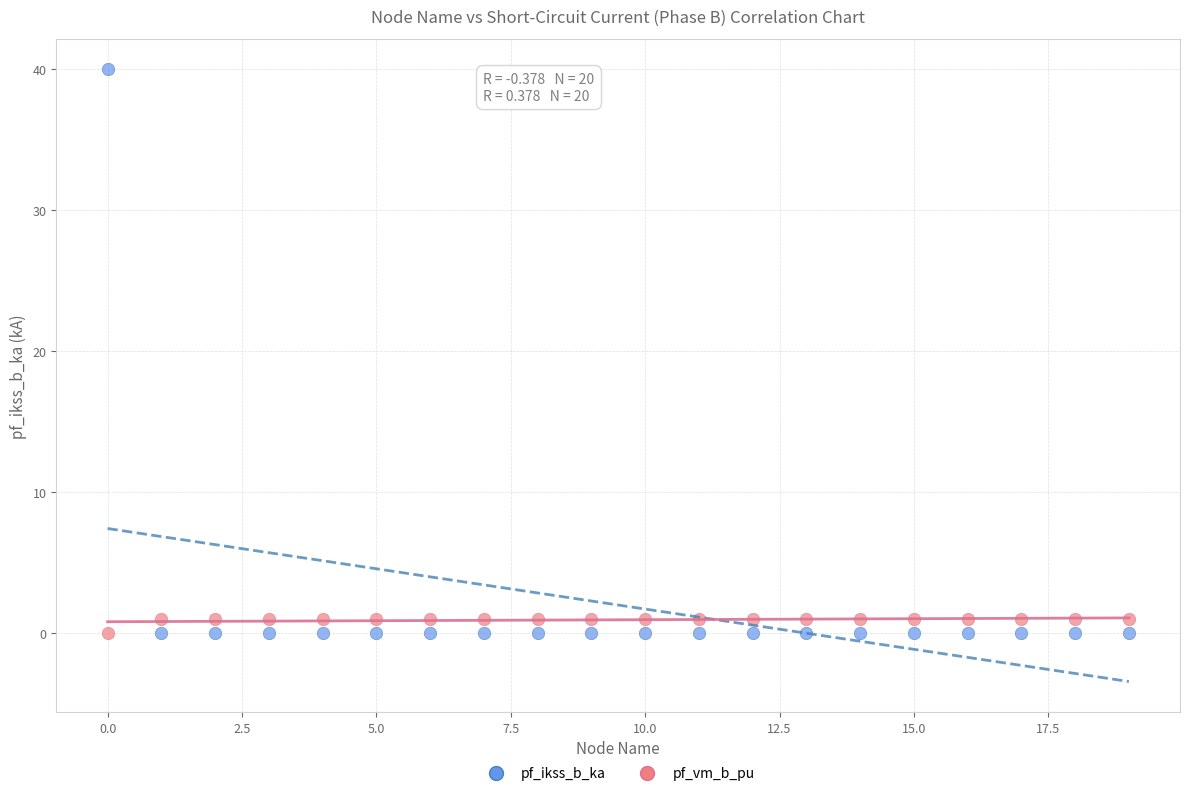

What is the X range (max minus min) for the scatter plot?

19.0